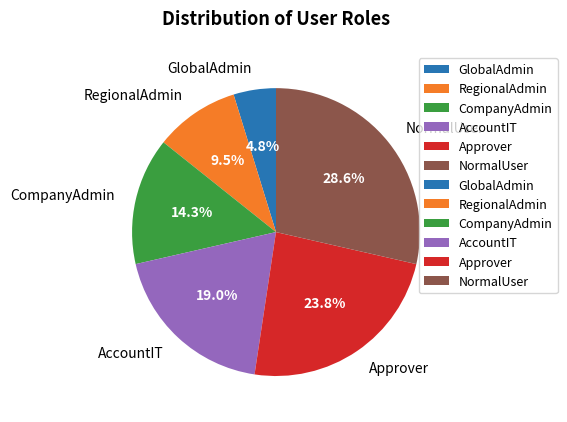

Which category has the biggest portion of the pie?

NormalUser